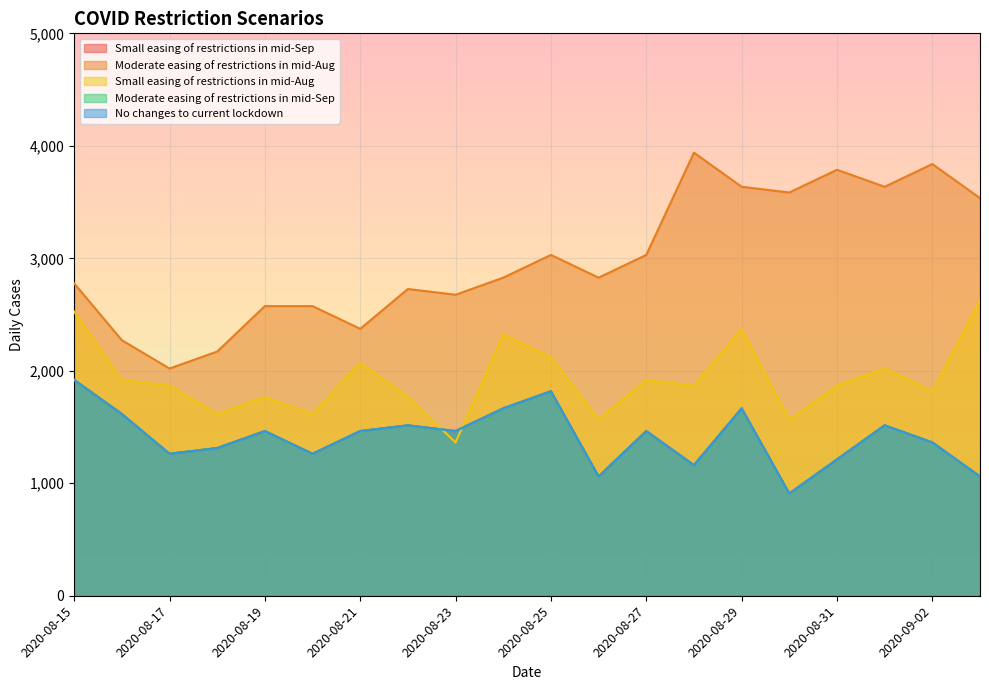

What is the average value of the Small easing of restrictions in mid-Sep series?

1409